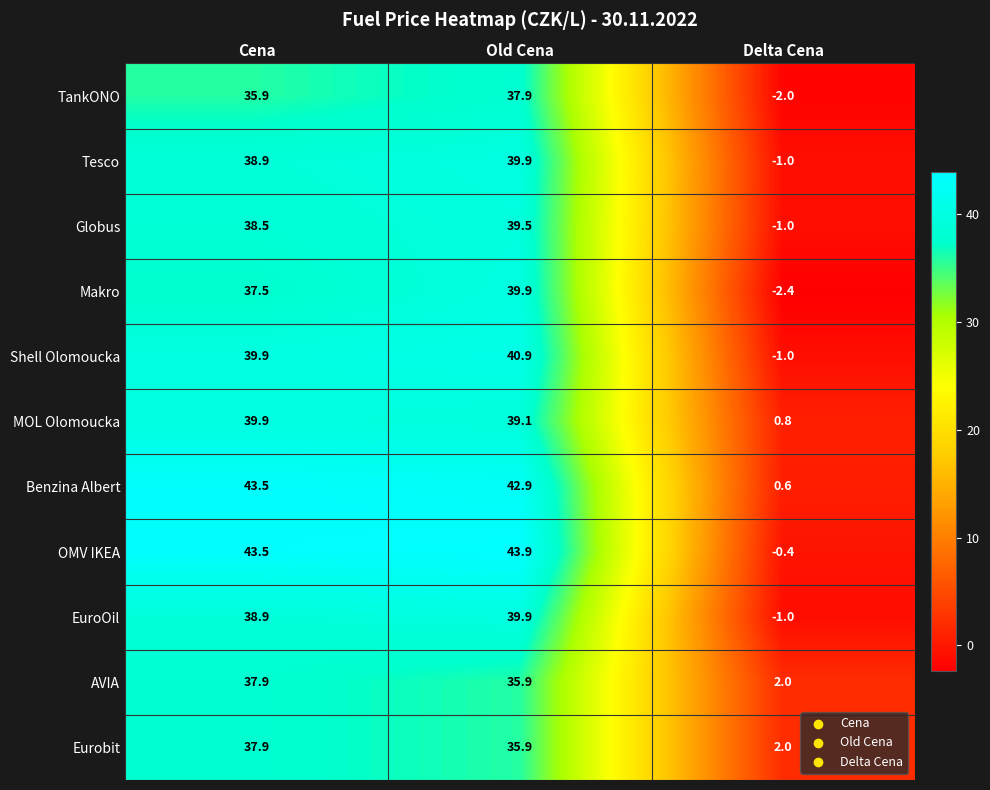

What is the difference between the maximum and minimum values in the Makro series?

42.3